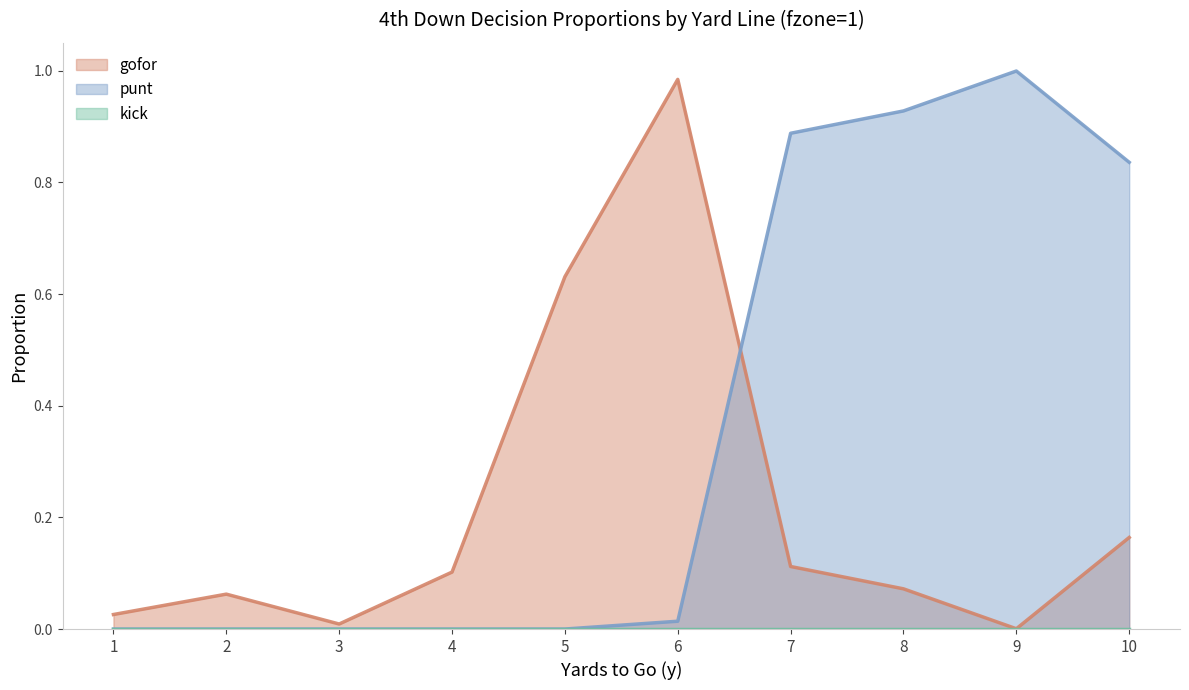

True or false: gofor has a value of 0.8 at 5.

False